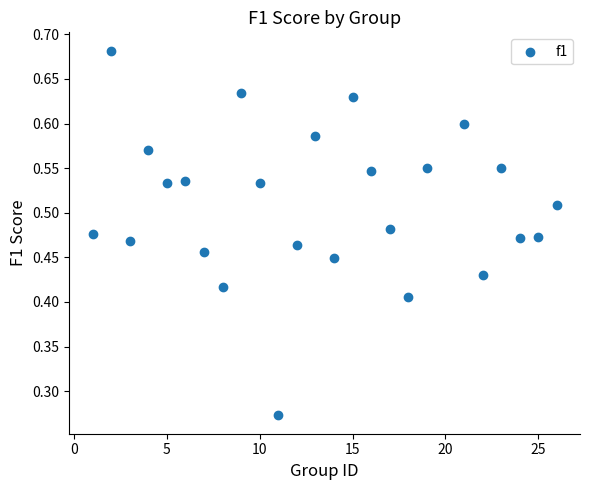

What is the range of X values (max minus min)?

25.0